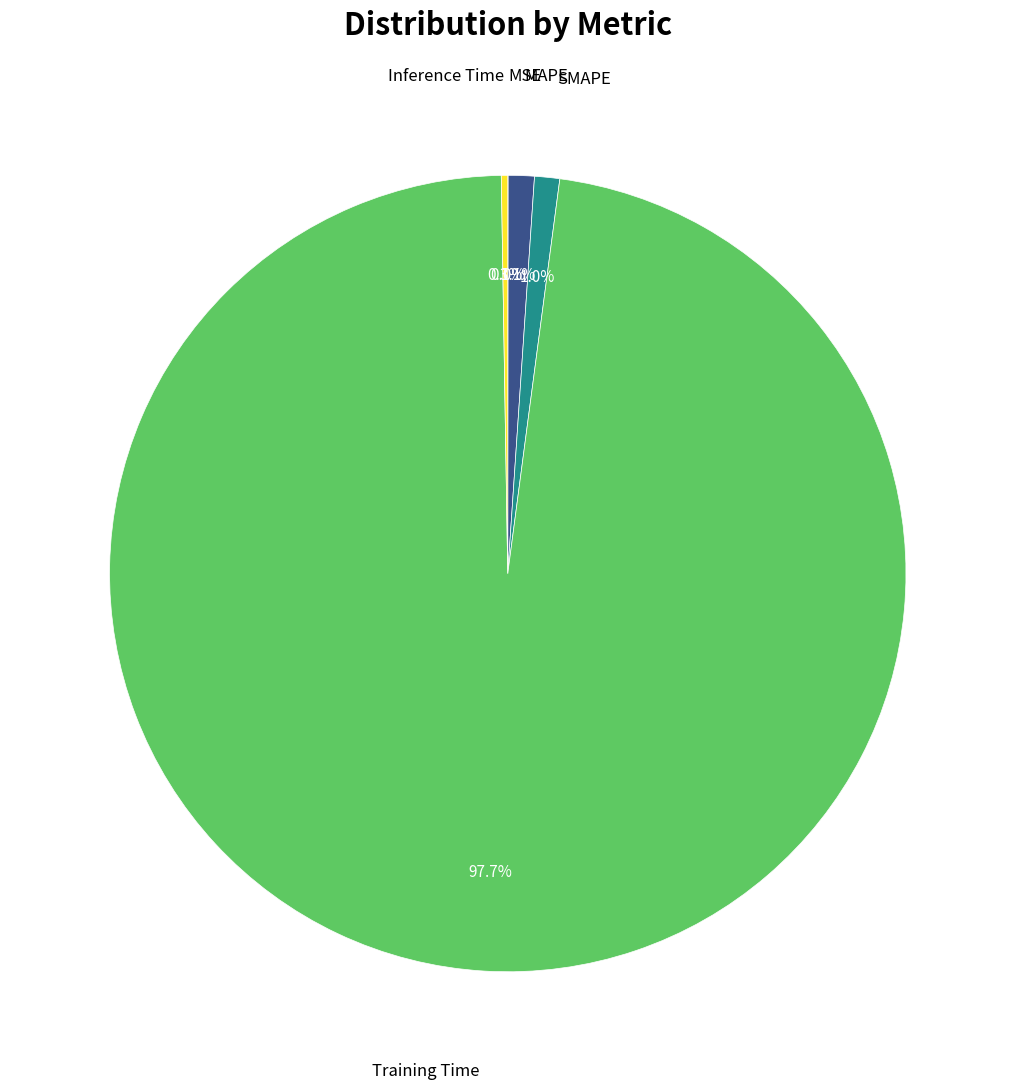

Is there a majority slice in this chart?

Yes